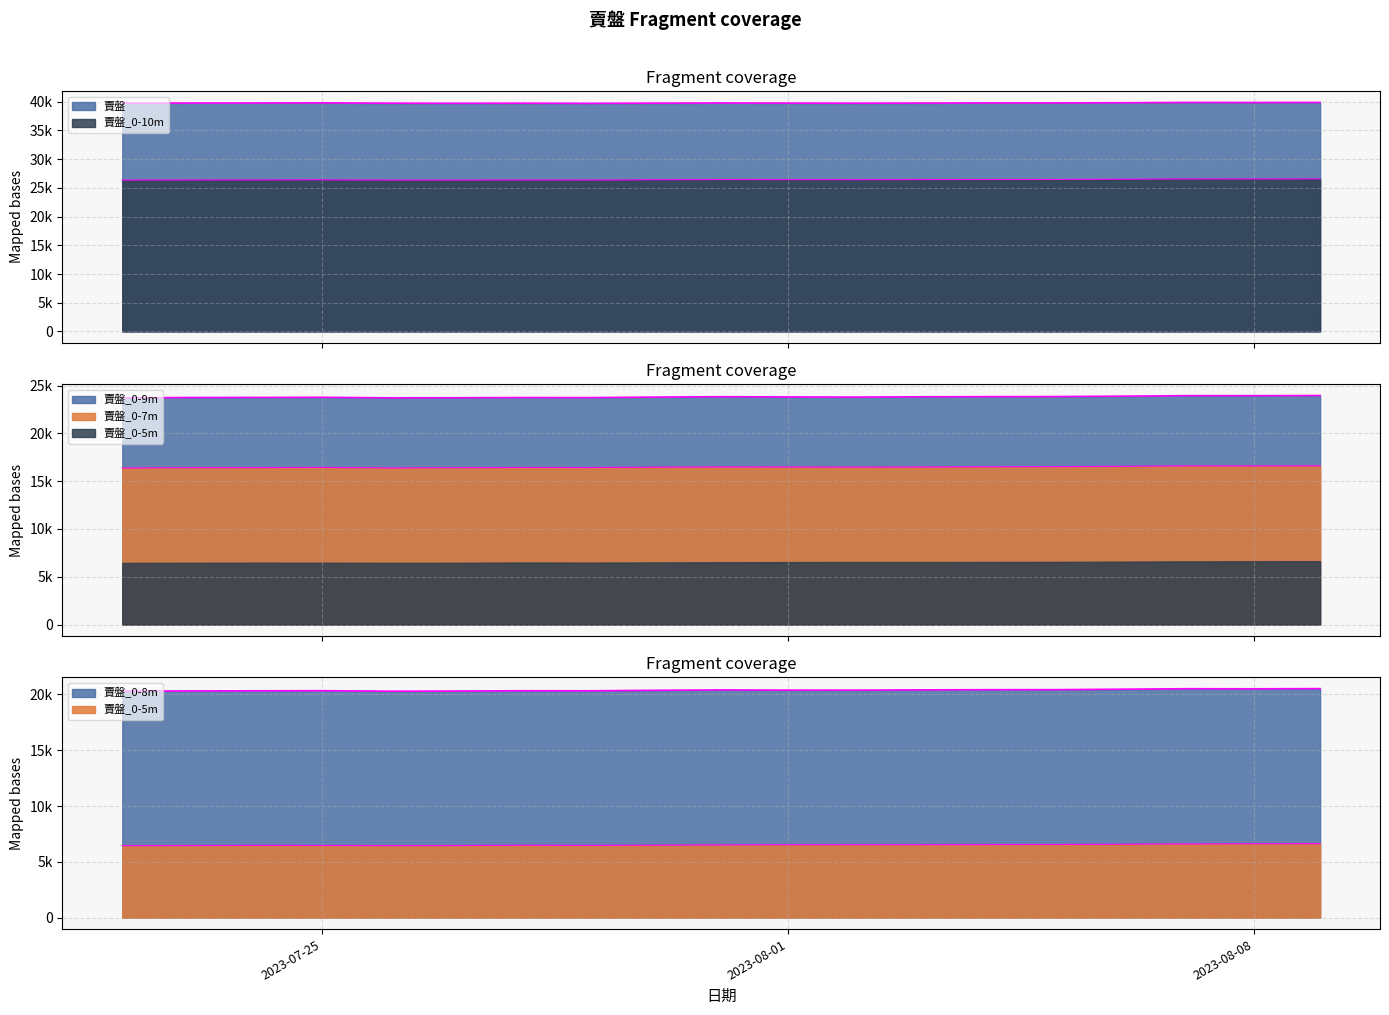

Reading left to right, list all the values displayed in this chart.

賣盤: 39762	39769	39776	39799	39741	39719	39738	39710	39748	39779	39757	39737	39761	39786	39790	39822	39874	39865	39875
賣盤_0-8m: 20286	20307	20319	20330	20284	20295	20325	20320	20365	20398	20380	20378	20403	20419	20422	20463	20506	20499	20514
賣盤_0-5m: 6445	6456	6469	6465	6450	6455	6489	6478	6495	6512	6530	6535	6535	6544	6553	6577	6606	6617	6623
賣盤_0-9m: 23711	23746	23755	23768	23714	23720	23743	23736	23791	23830	23807	23791	23821	23836	23846	23887	23939	23937	23954
賣盤_0-10m: 26346	26378	26386	26398	26350	26346	26365	26353	26408	26444	26430	26418	26440	26453	26461	26500	26553	26550	26564
賣盤_0-7m: 16382	16402	16414	16430	16385	16400	16426	16419	16463	16487	16482	16469	16482	16500	16509	16552	16593	16591	16603